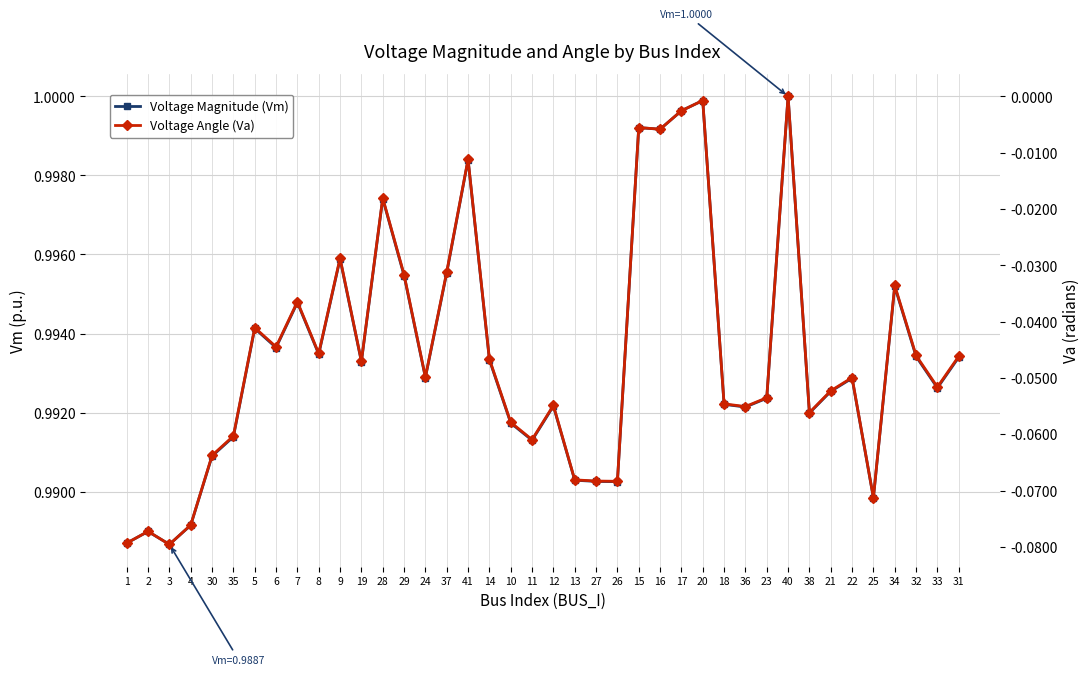

Which series has the largest range (max minus min)?

Voltage Angle (Va)